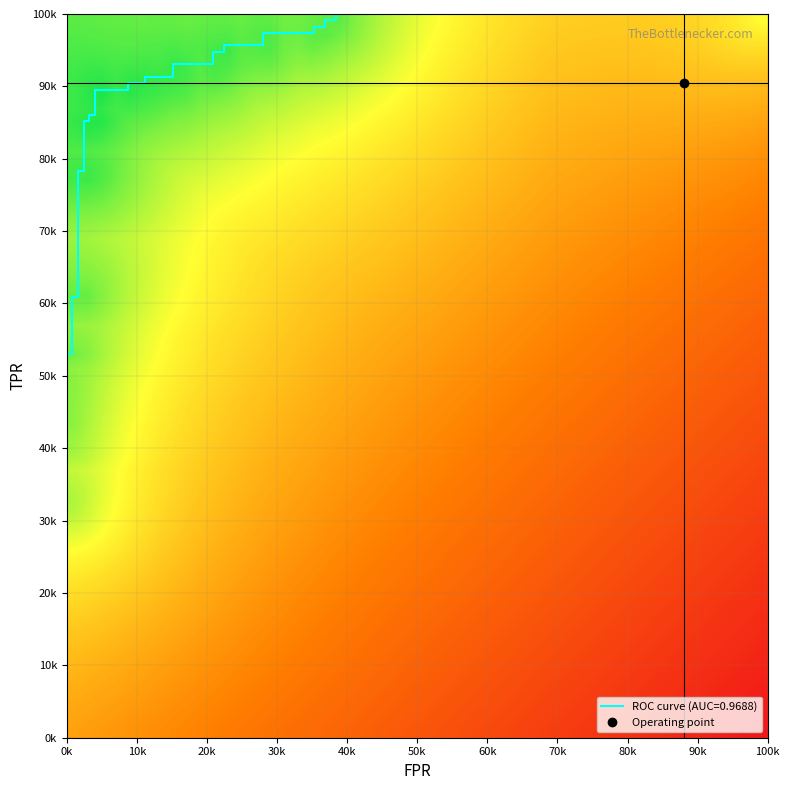

True or false: the data shows 1.7 at 31.

False